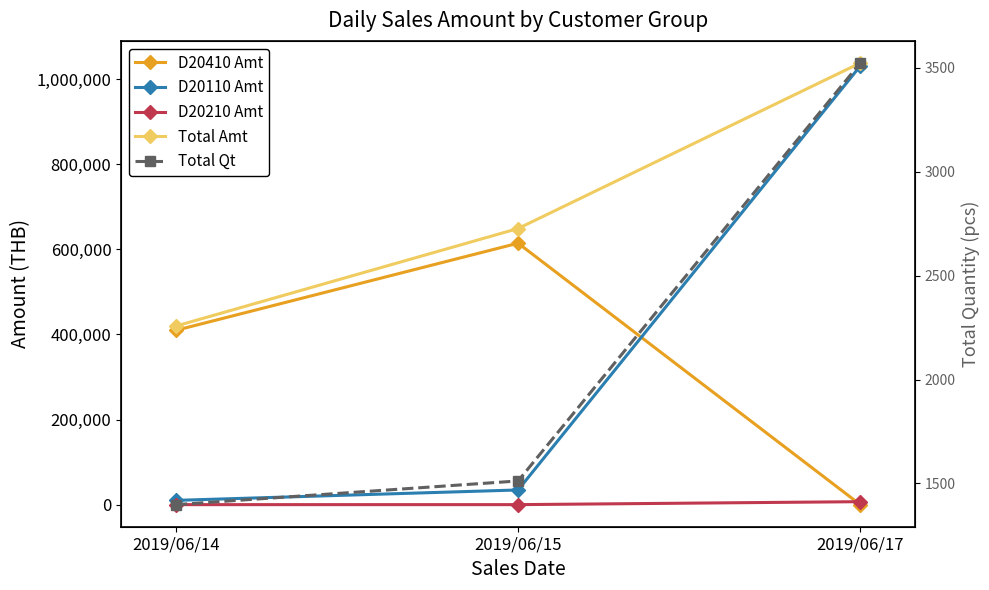

Reading right to left, transcribe all the data shown in this chart.

D20410 Amt: 0.0	614567.5	409711.7
D20110 Amt: 1031228.3	34498.8	10029.6
D20210 Amt: 6983.0	0.0	0.0
Total Amt: 1038211.3	649066.3	419741.3
Total Qt: 3523.0	1512.0	1398.0